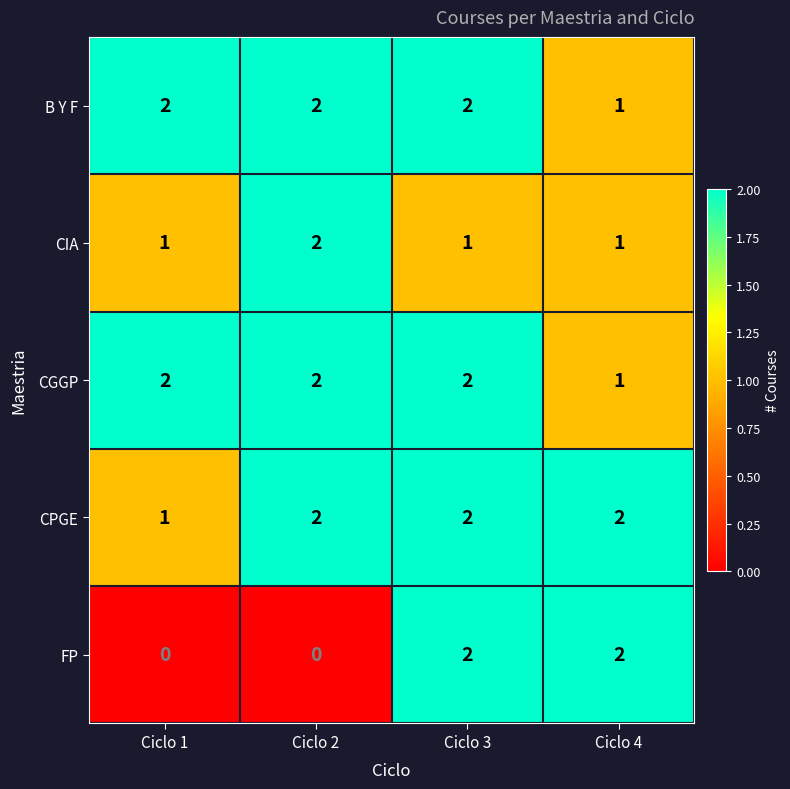

Reading left to right, what are all the values shown in this chart?

B Y F: 2	2	2	1
CIA: 1	2	1	1
CGGP: 2	2	2	1
CPGE: 1	2	2	2
FP: 0	0	2	2